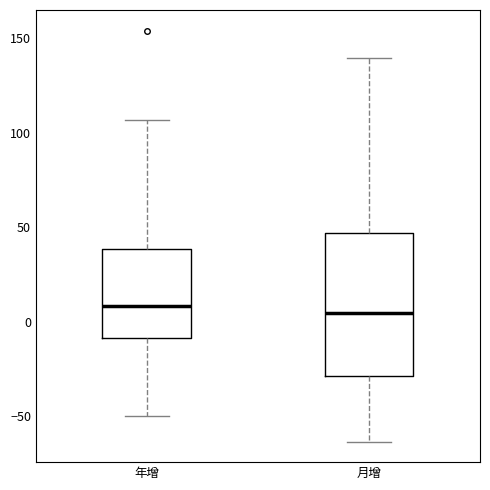

Where does the median line of the box for 年增 sit on the y-axis? The values are not printed on the chart, so give them approximately, as read against the axis.

10